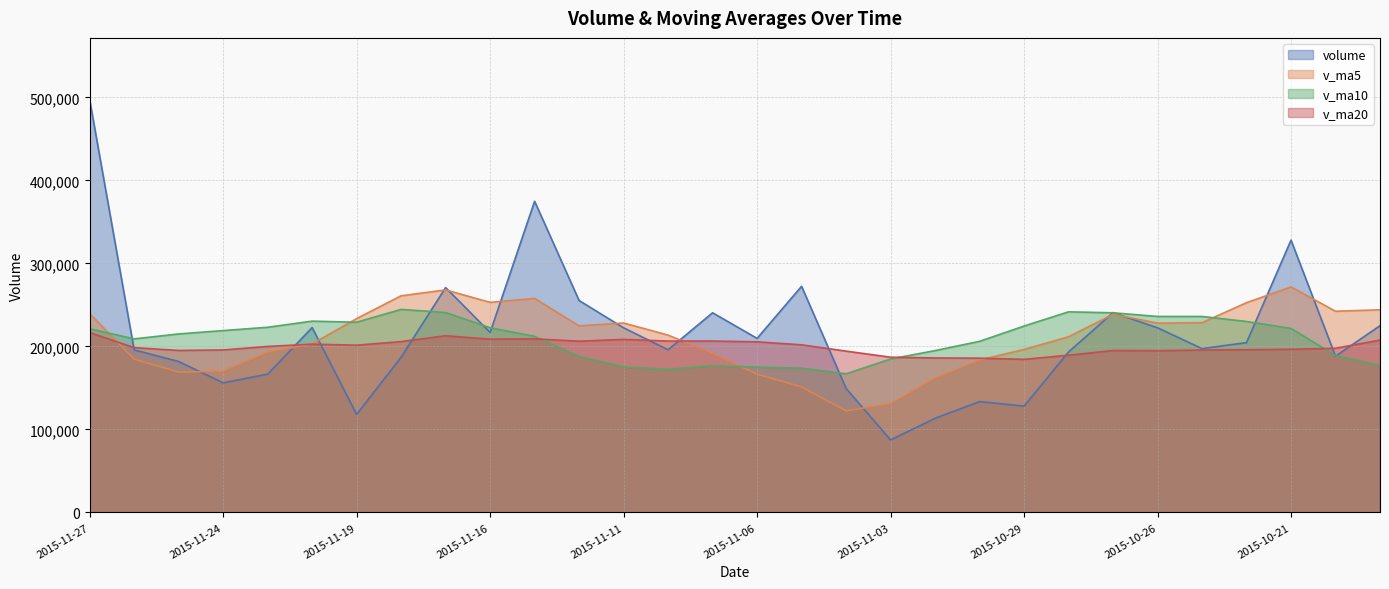

List the series in order of their peak value, lowest first.

v_ma20, v_ma10, v_ma5, volume